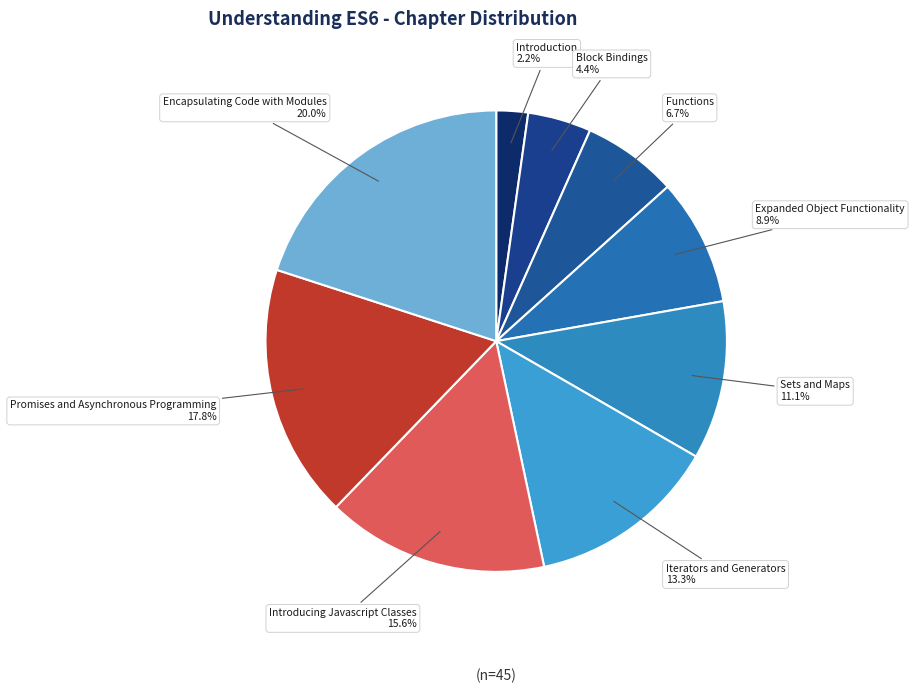

How many slices are in this pie chart?

9